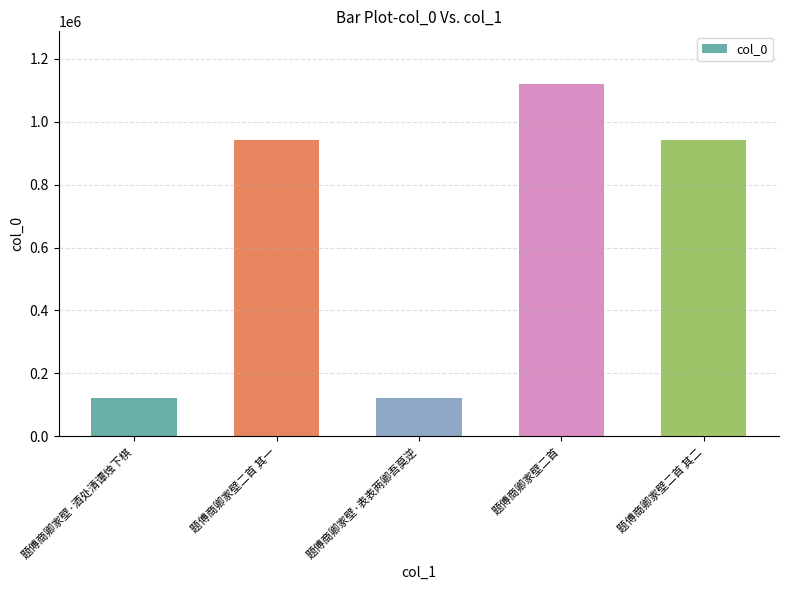

How many values are below 942903?

2